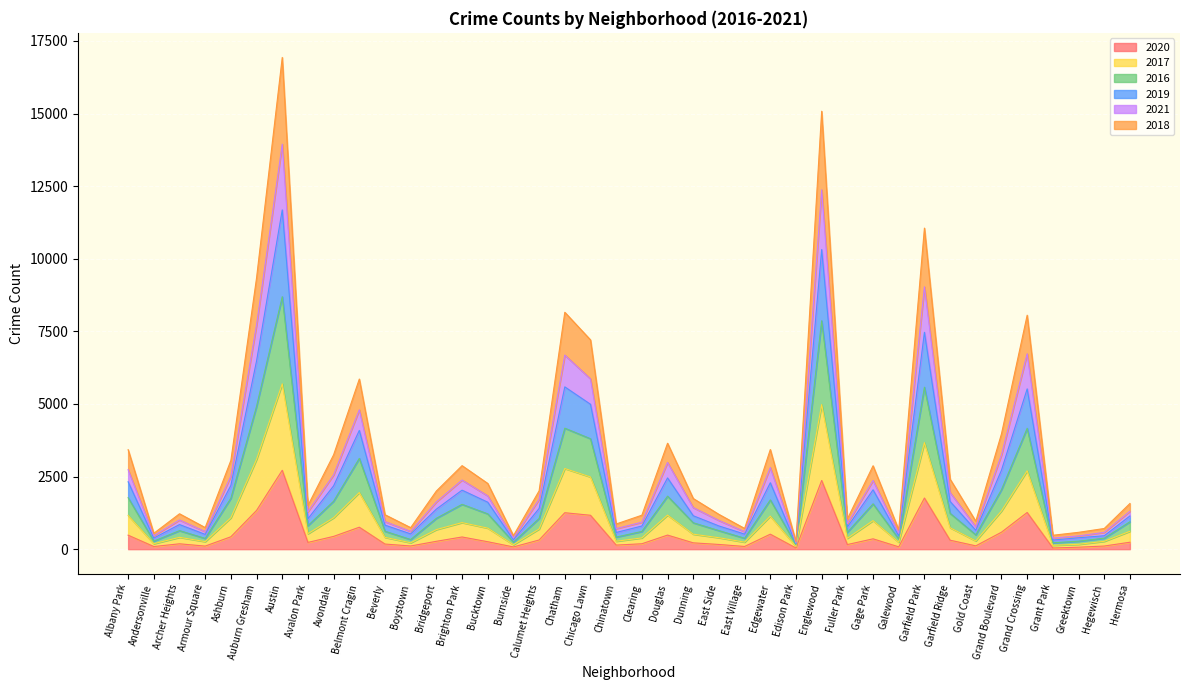

What is the total value across all series at Austin?

16932